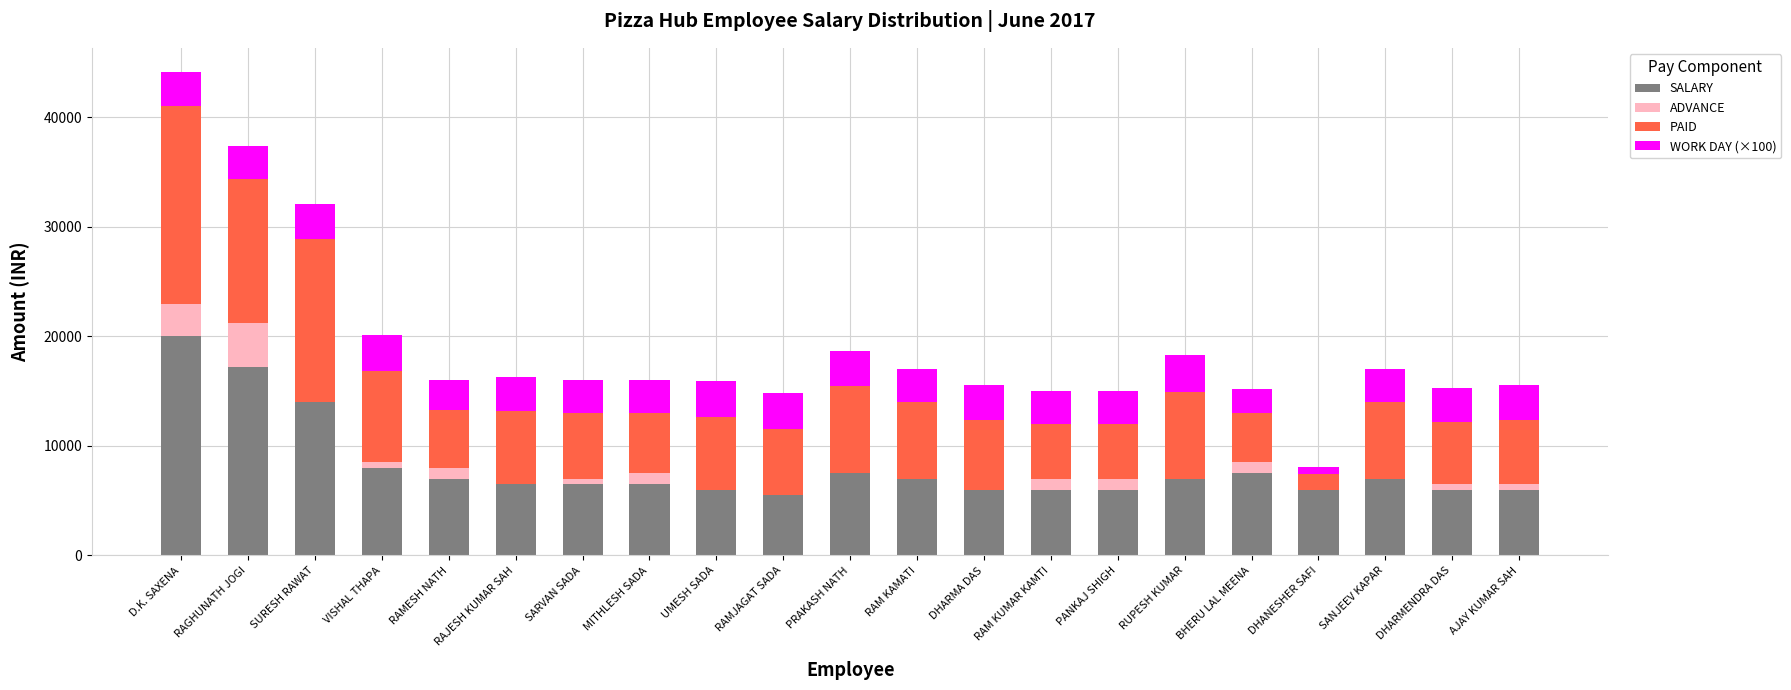

At which category is the sum across all series the highest?

D.K. SAXENA